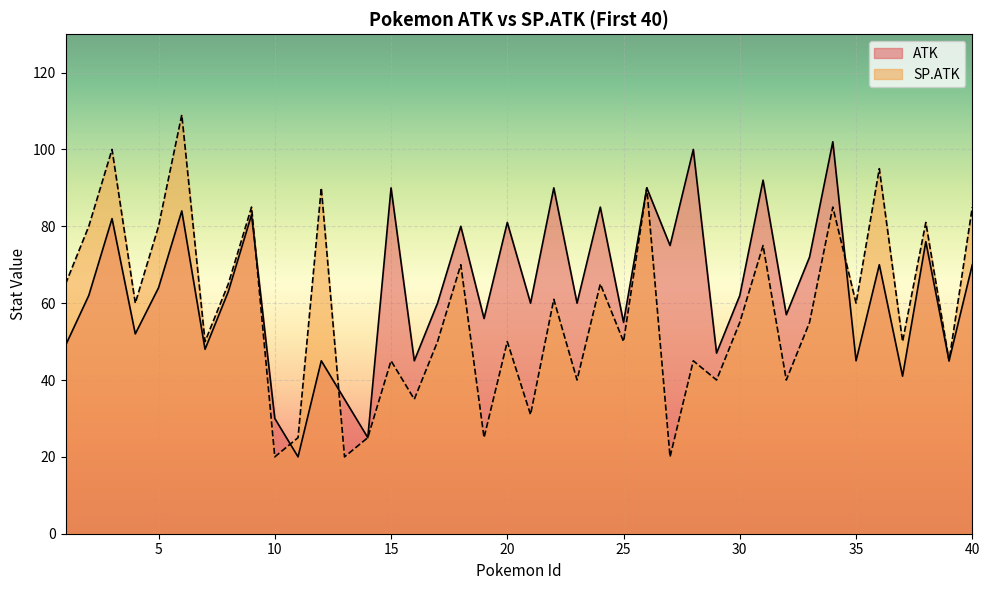

Reading right to left, extract all data points from this chart.

ATK: 40=70	39=45	38=76	37=41	36=70	35=45	34=102	33=72	32=57	31=92	30=62	29=47	28=100	27=75	26=90	25=55	24=85	23=60	22=90	21=60	20=81	19=56	18=80	17=60	16=45	15=90	14=25	13=35	12=45	11=20	10=30	9=83	8=63	7=48	6=84	5=64	4=52	3=82	2=62	1=49
SP.ATK: 40=85	39=45	38=81	37=50	36=95	35=60	34=85	33=55	32=40	31=75	30=55	29=40	28=45	27=20	26=90	25=50	24=65	23=40	22=61	21=31	20=50	19=25	18=70	17=50	16=35	15=45	14=25	13=20	12=90	11=25	10=20	9=85	8=65	7=50	6=109	5=80	4=60	3=100	2=80	1=65